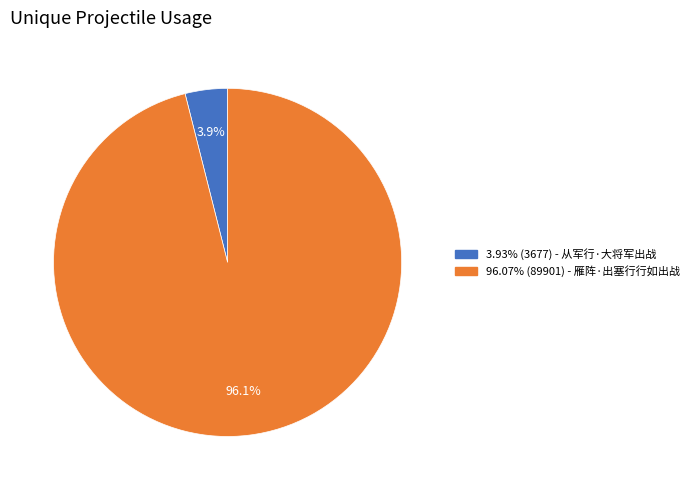

Does any single category account for the majority?

Yes